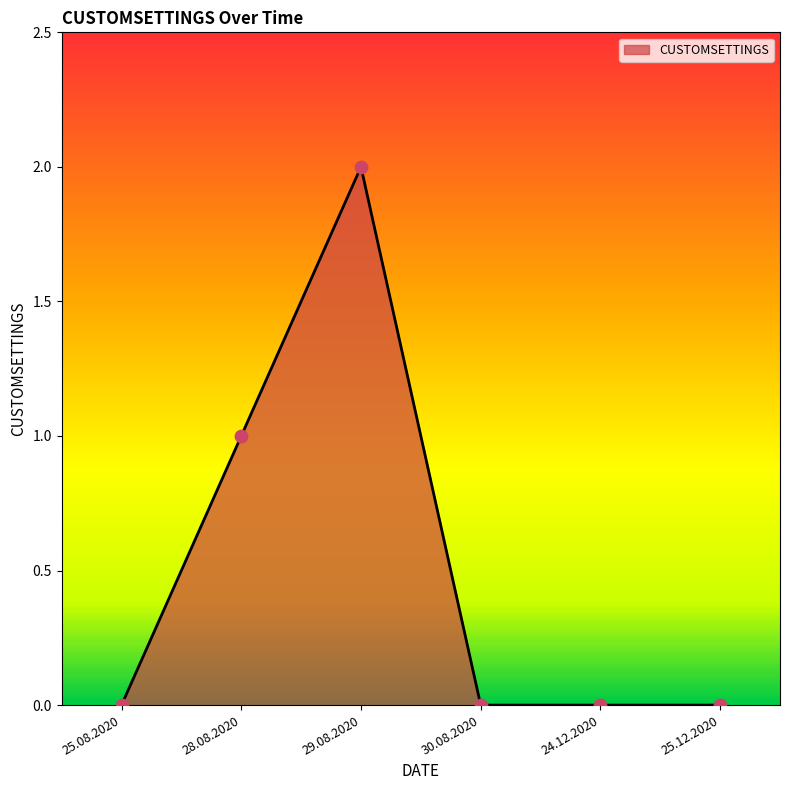

Between 24.12.2020 and 28.08.2020, which is larger?

28.08.2020